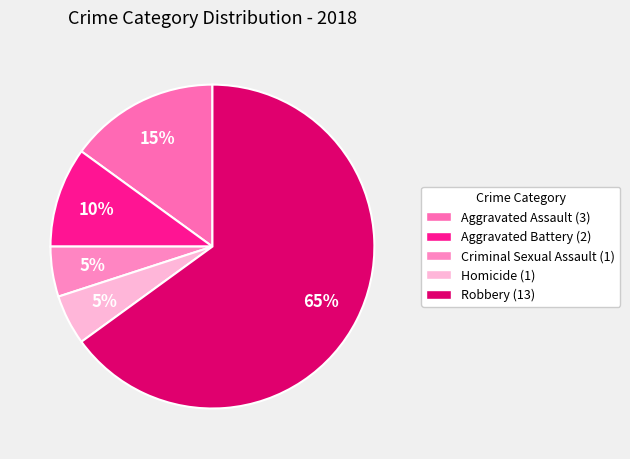

Which category accounts for the majority?

Robbery